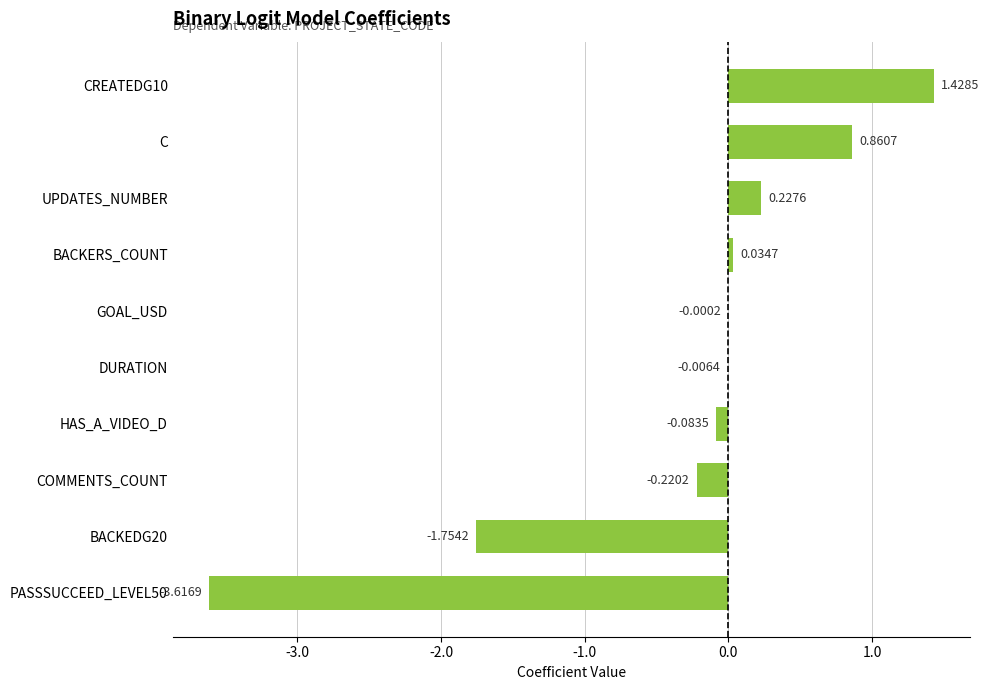

How many data points does each series have?

10